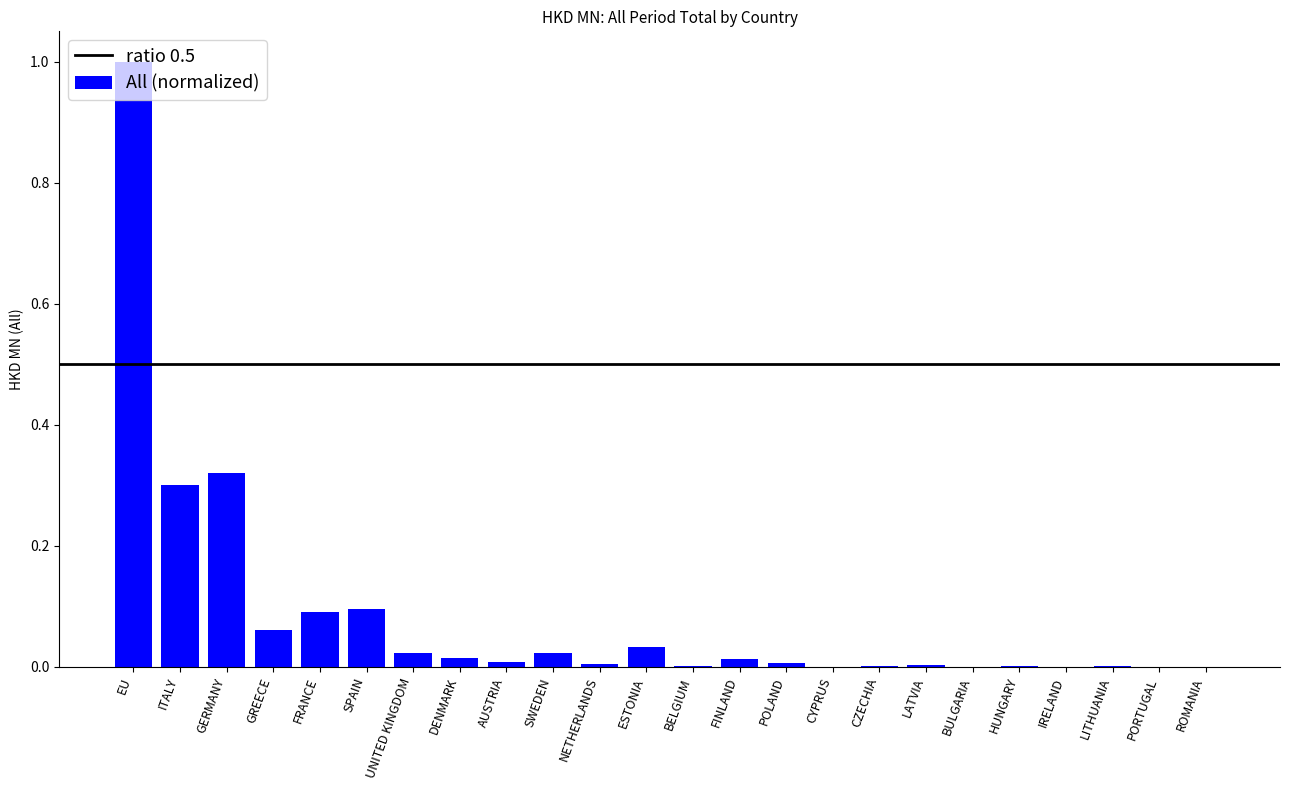

The value at GERMANY is 0.3. True or false?

True